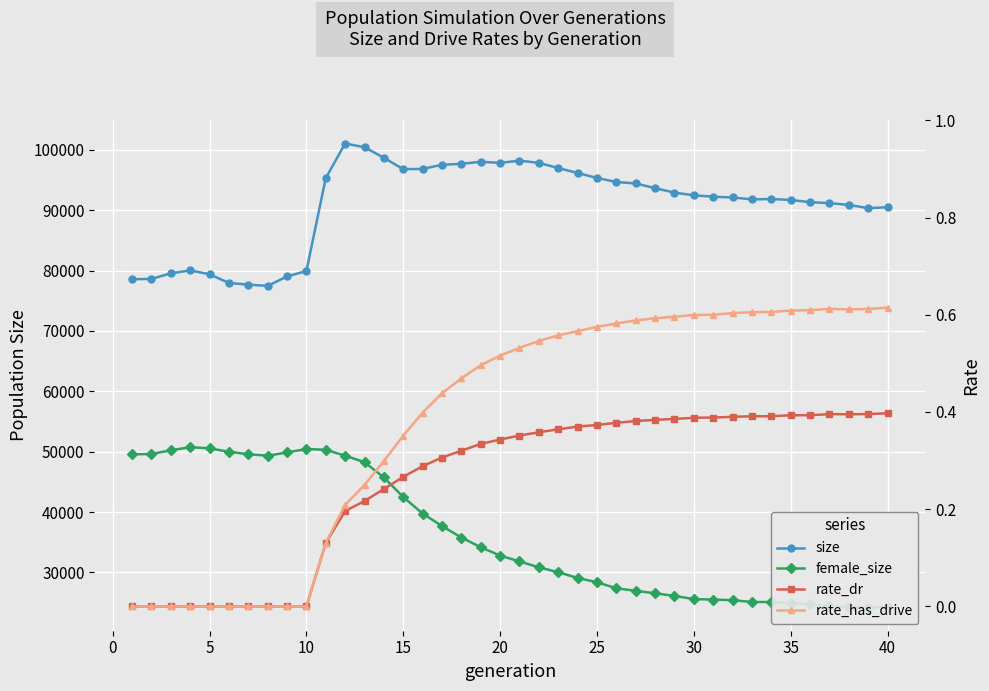

What is the highest value of the size series?

101061